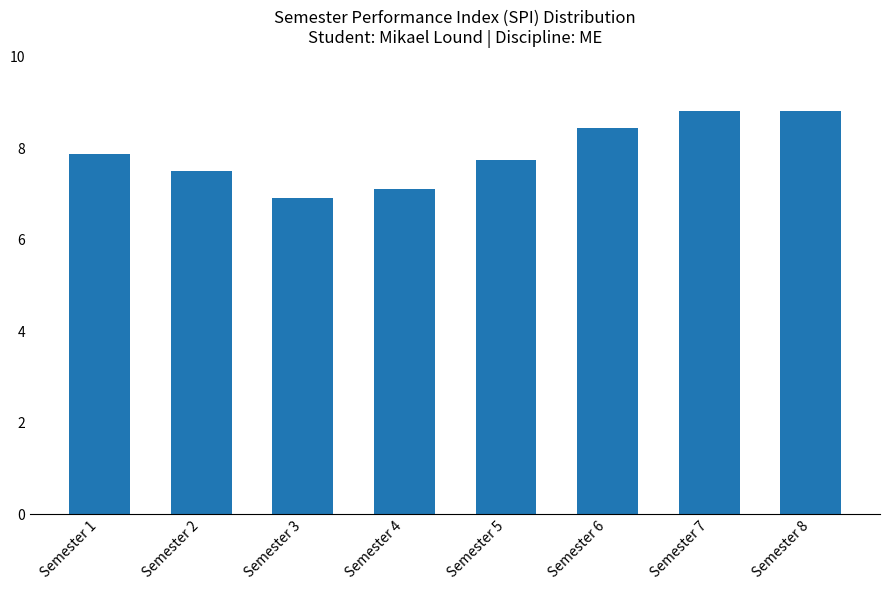

Is it true that the value at Semester 4 is 11.7?

False